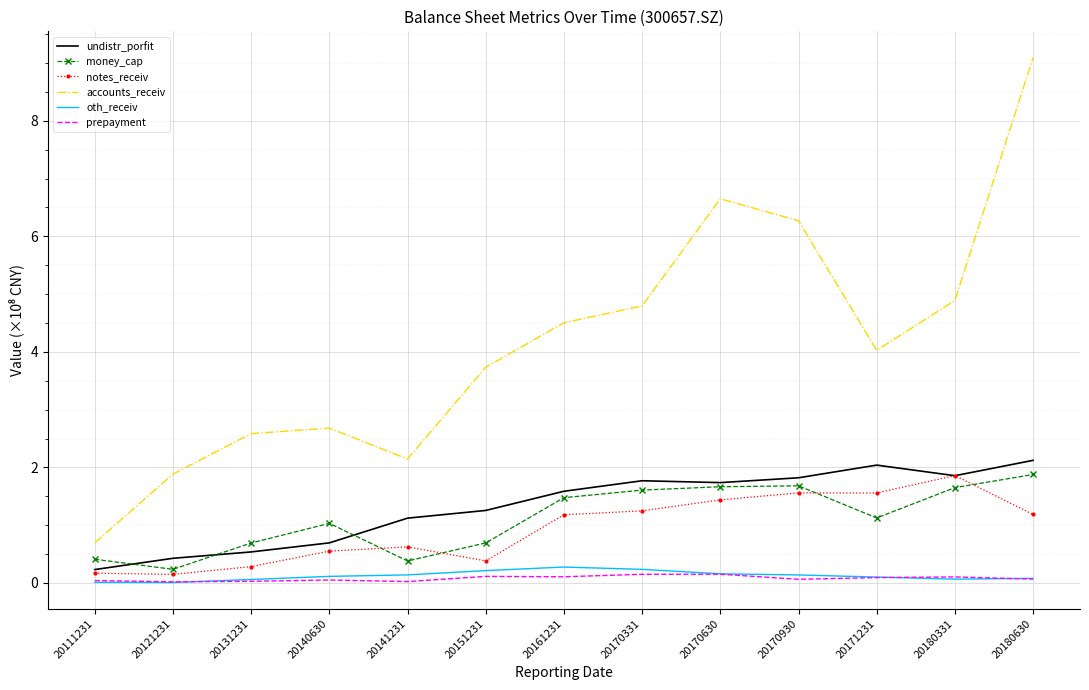

Which series has the widest spread of values?

accounts_receiv